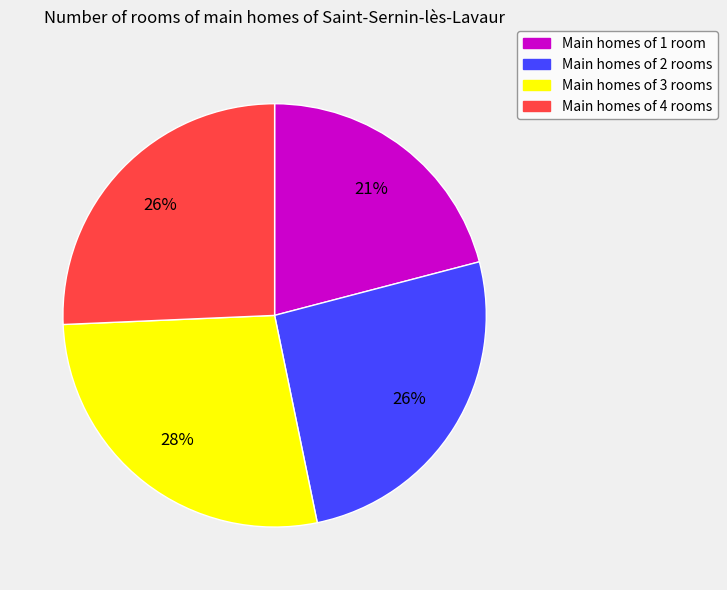

Is there a majority slice in this chart?

No